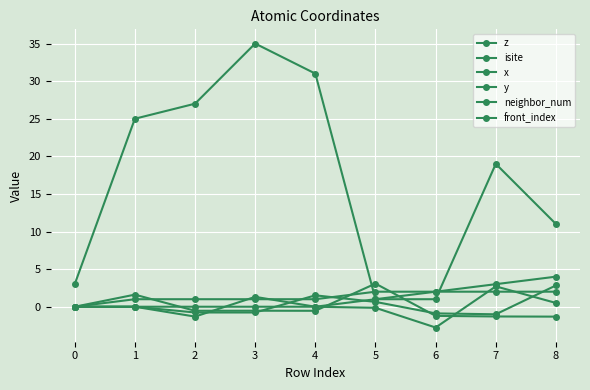

What value does the isite series have at 5?

1.0